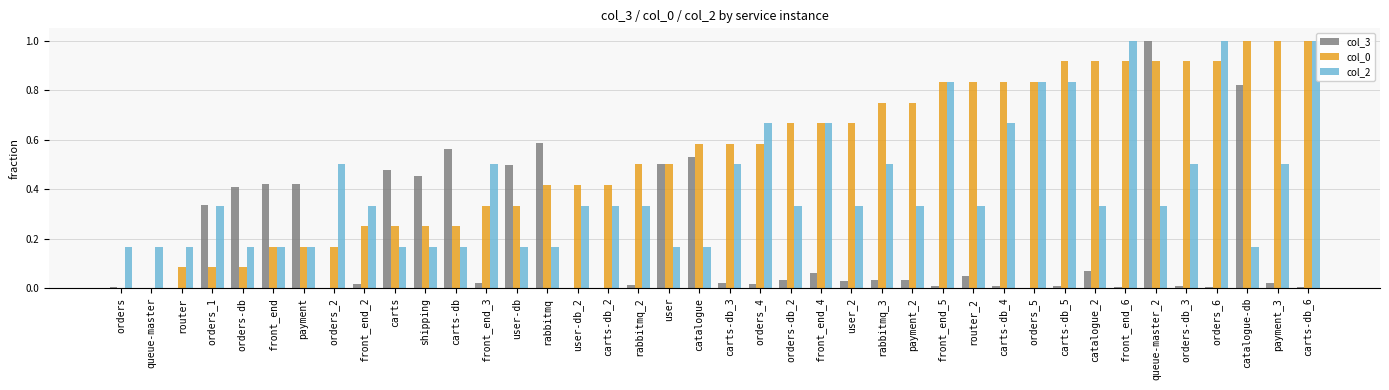

List the series in order of their peak value, lowest first.

col_3, col_0, col_2